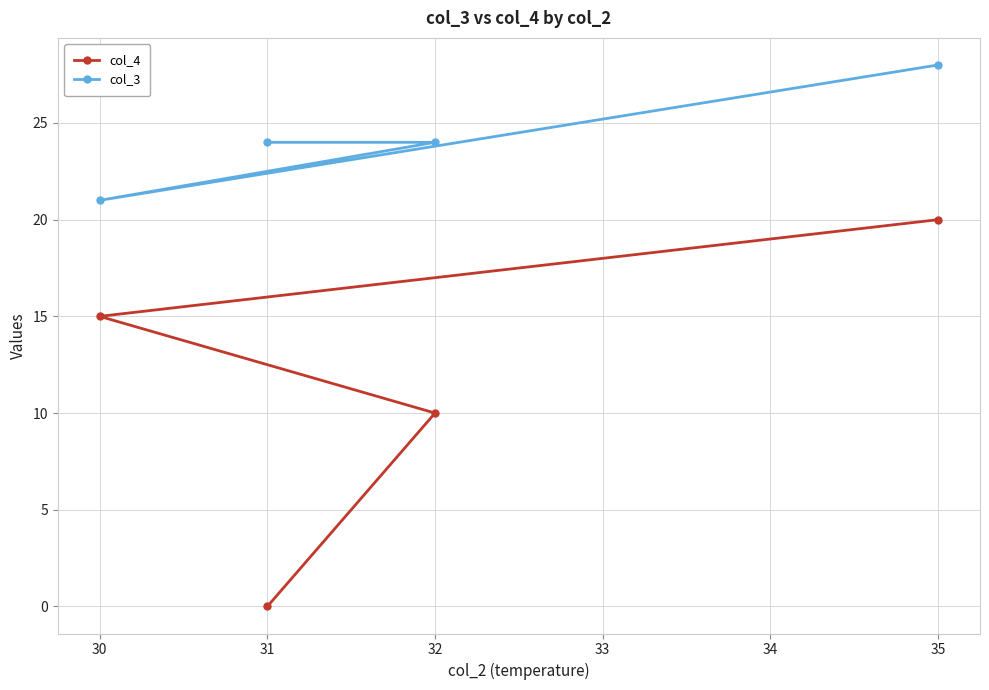

Is it true that col_4 equals 20 at 35?

True